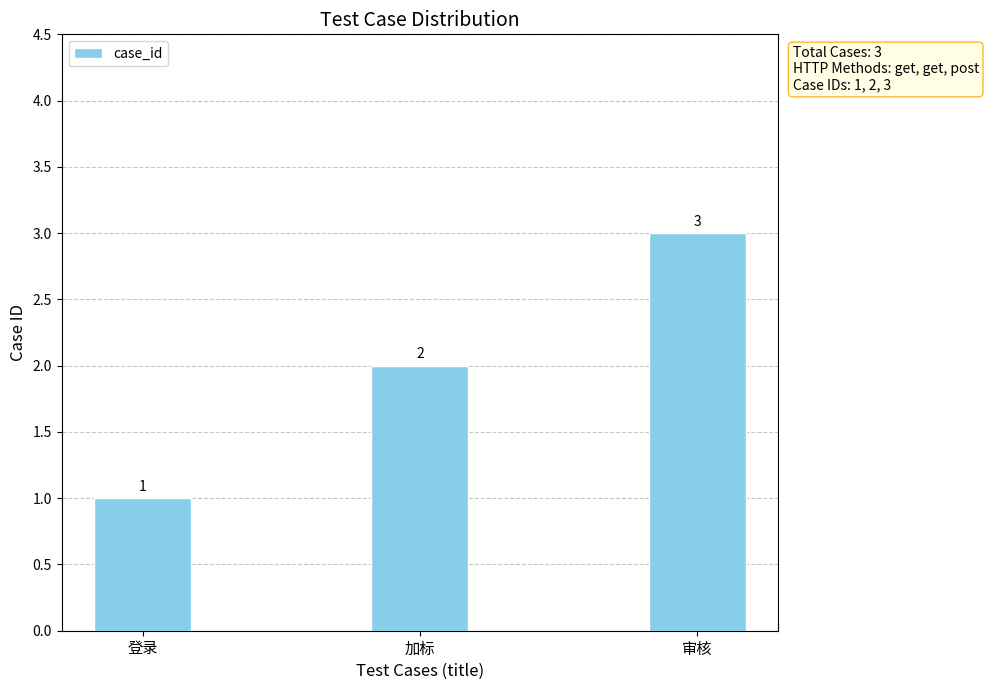

True or false: the data shows 1 at 审核.

False